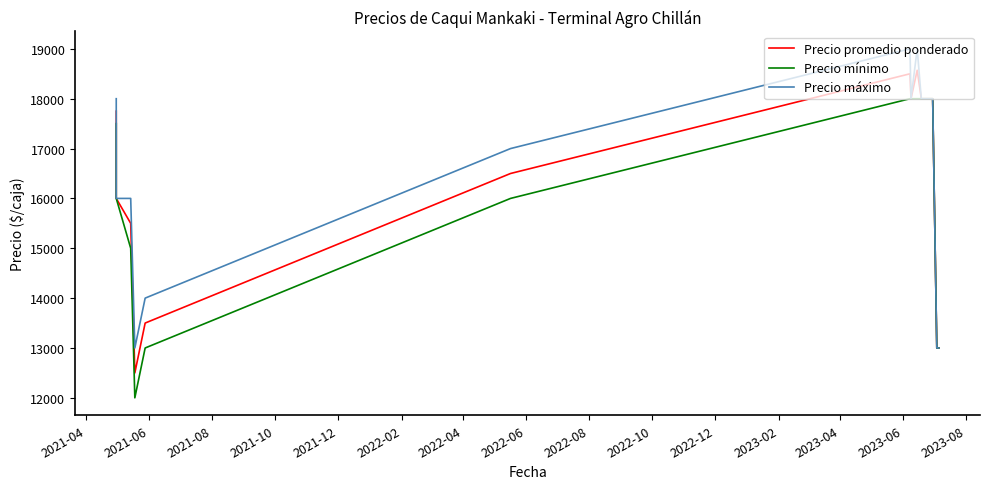

How many data points does each series have?

15